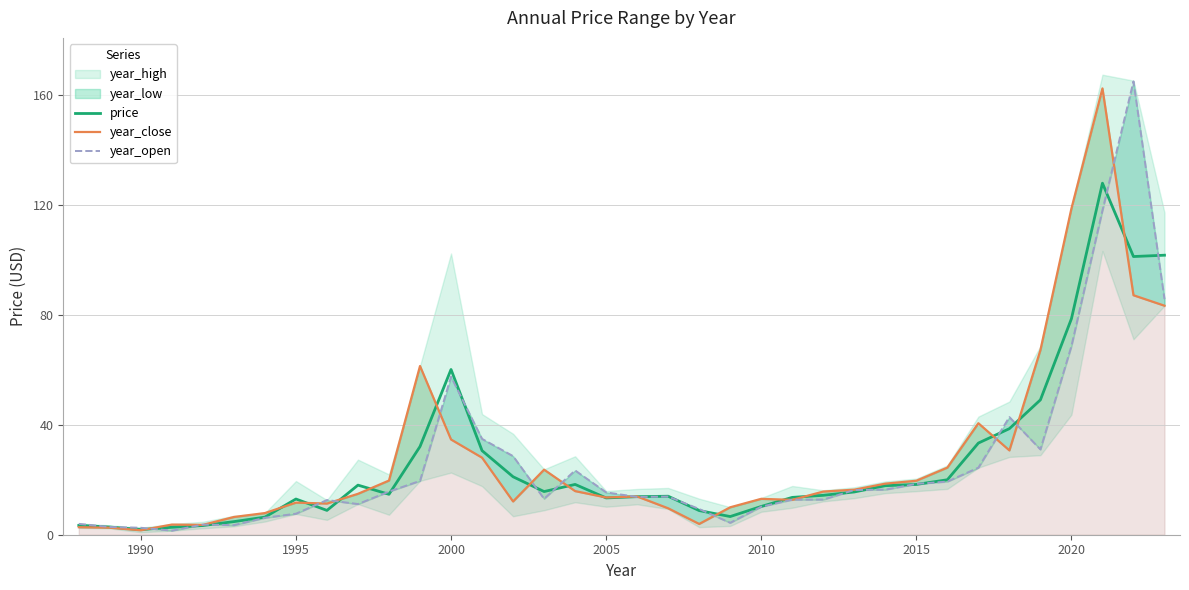

Which series has the largest range (max minus min)?

year_open